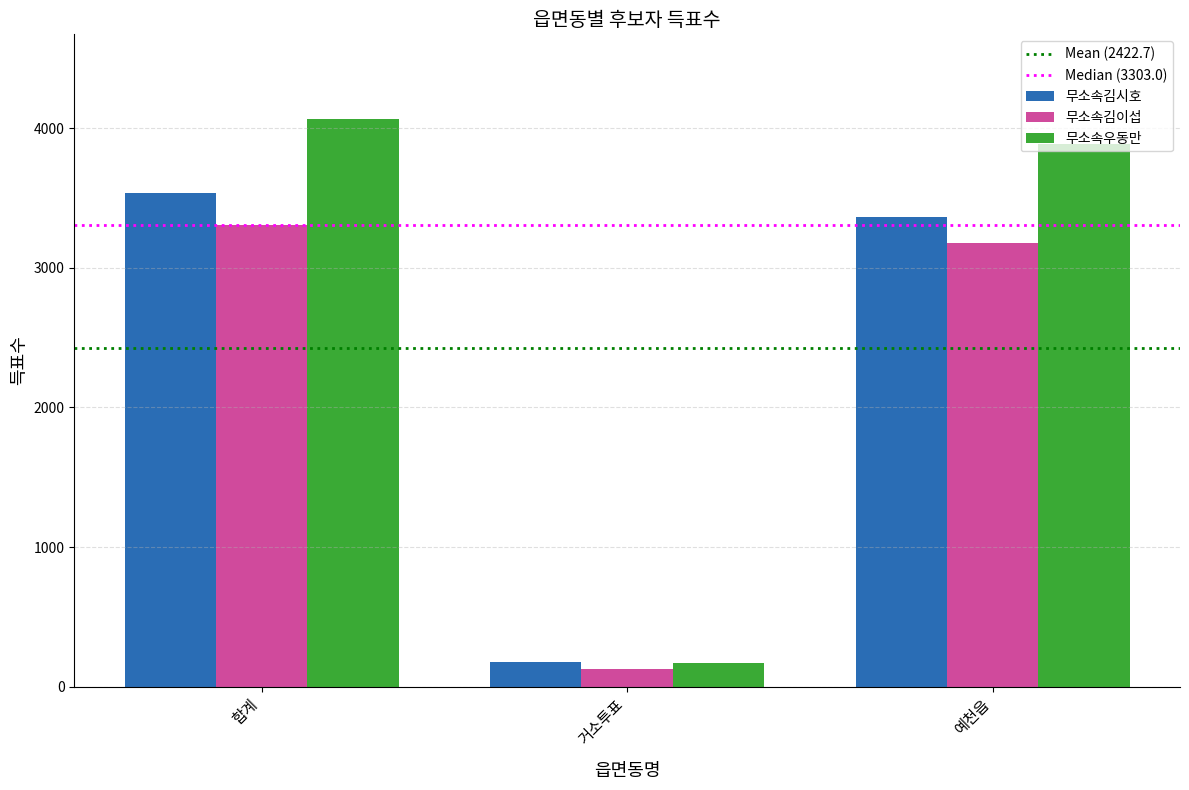

What is the label of the 3rd bar from the left?

예천읍